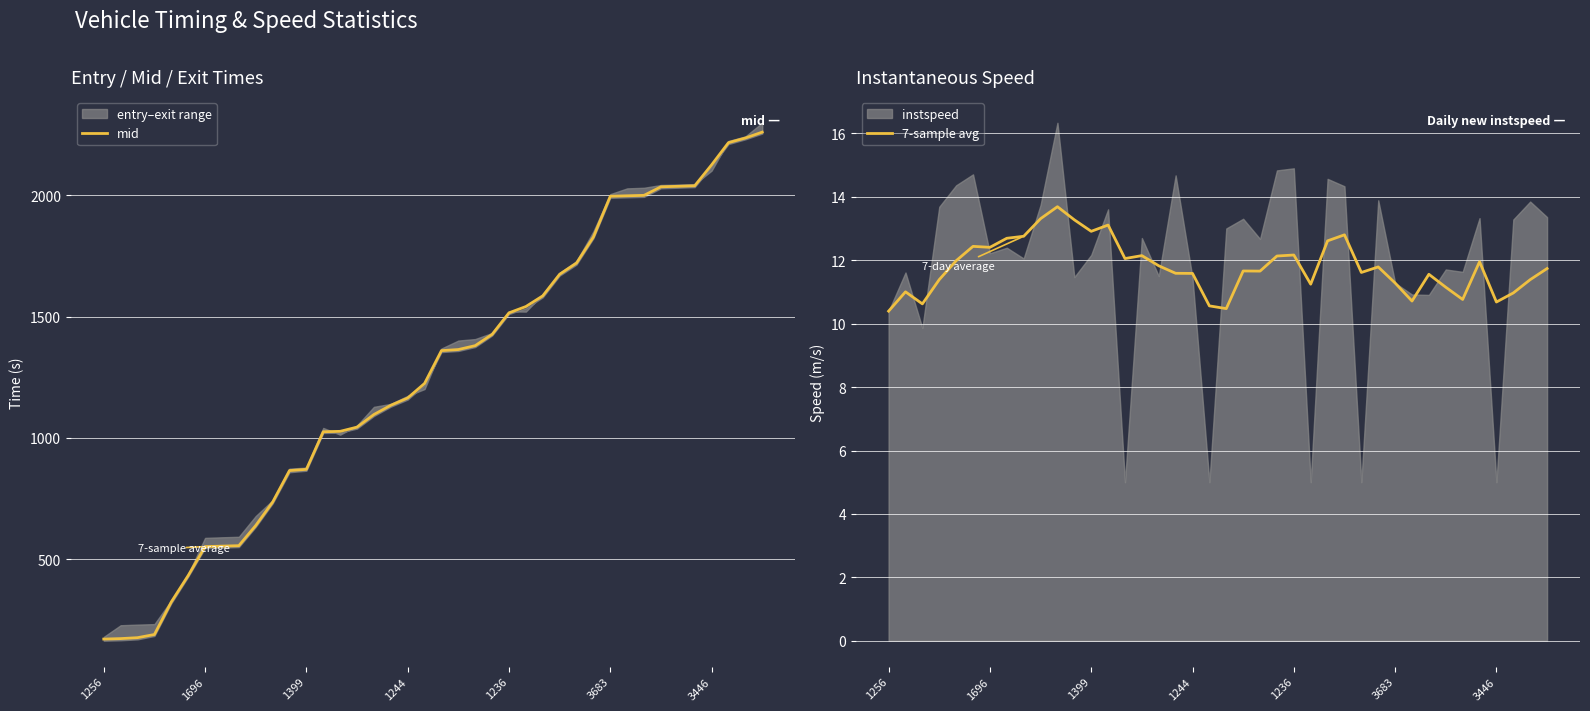

Reading left to right, transcribe all the data shown in this chart.

mid: 171.4	173.4	177.2	190.3	324.4	433.1	552.3	554.2	556.2	639.1	735.4	865.5	870.5	1025.4	1027.1	1044.4	1096.4	1134.4	1164.5	1224.4	1359.6	1364.0	1380.1	1426.3	1515.2	1541.1	1585.2	1674.1	1720.3	1827.6	1995.5	1997.3	1999.2	2034.4	2036.4	2038.6	2124.7	2216.2	2235.3	2259.6
7-sample avg: 10.4	11.0	10.6	11.4	12.0	12.4	12.4	12.7	12.8	13.3	13.7	13.3	12.9	13.1	12.1	12.1	11.8	11.6	11.6	10.6	10.5	11.7	11.7	12.1	12.2	11.2	12.6	12.8	11.6	11.8	11.3	10.7	11.6	11.2	10.8	12.0	10.7	11.0	11.4	11.7